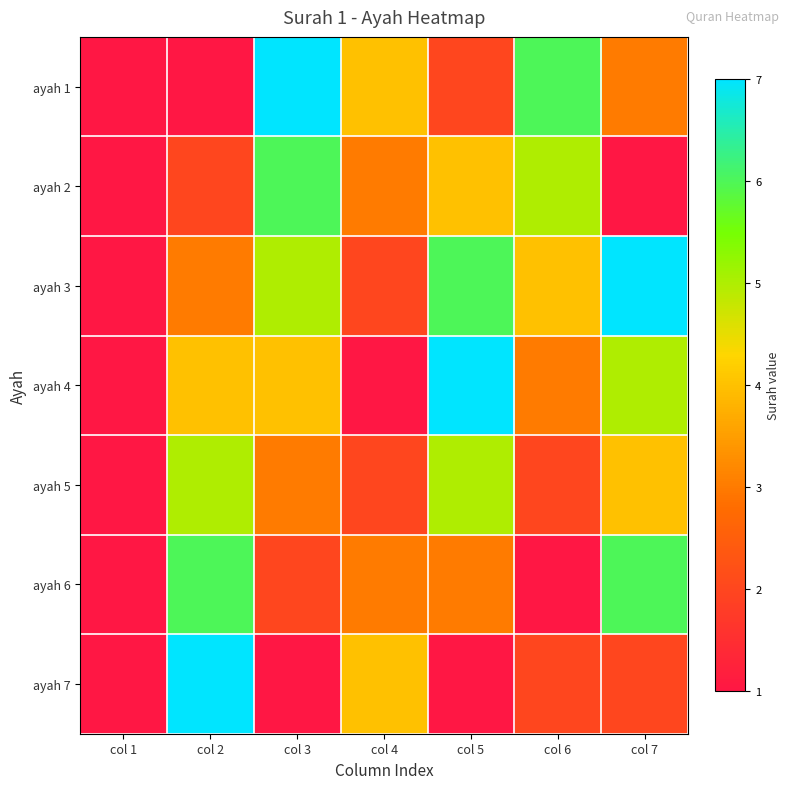

Reading right to left, what are all the values shown in this chart?

ayah 1: col 7=3	col 6=6	col 5=2	col 4=4	col 3=7	col 2=1	col 1=1
ayah 2: col 7=1	col 6=5	col 5=4	col 4=3	col 3=6	col 2=2	col 1=1
ayah 3: col 7=7	col 6=4	col 5=6	col 4=2	col 3=5	col 2=3	col 1=1
ayah 4: col 7=5	col 6=3	col 5=7	col 4=1	col 3=4	col 2=4	col 1=1
ayah 5: col 7=4	col 6=2	col 5=5	col 4=2	col 3=3	col 2=5	col 1=1
ayah 6: col 7=6	col 6=1	col 5=3	col 4=3	col 3=2	col 2=6	col 1=1
ayah 7: col 7=2	col 6=2	col 5=1	col 4=4	col 3=1	col 2=7	col 1=1